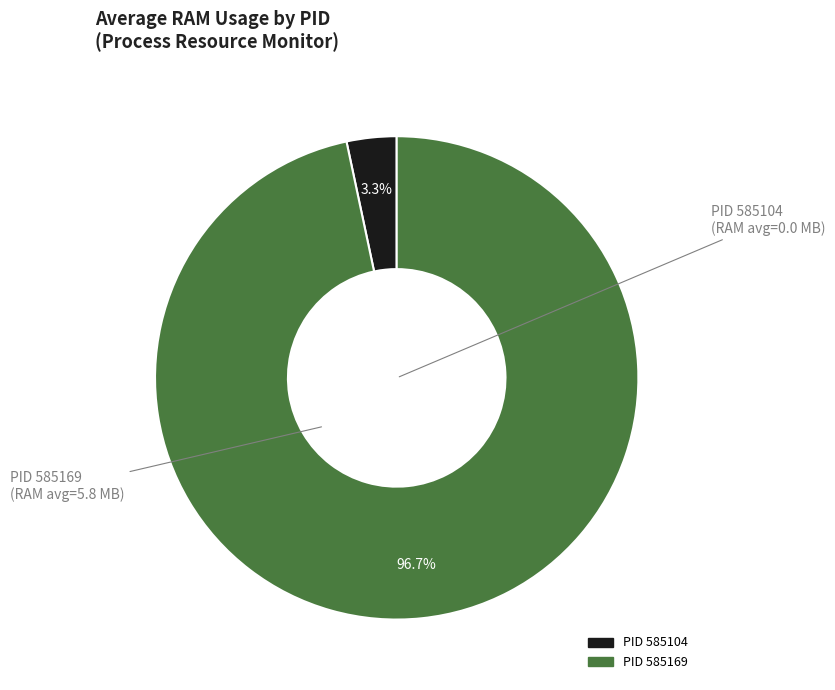

Does any single category account for the majority?

Yes